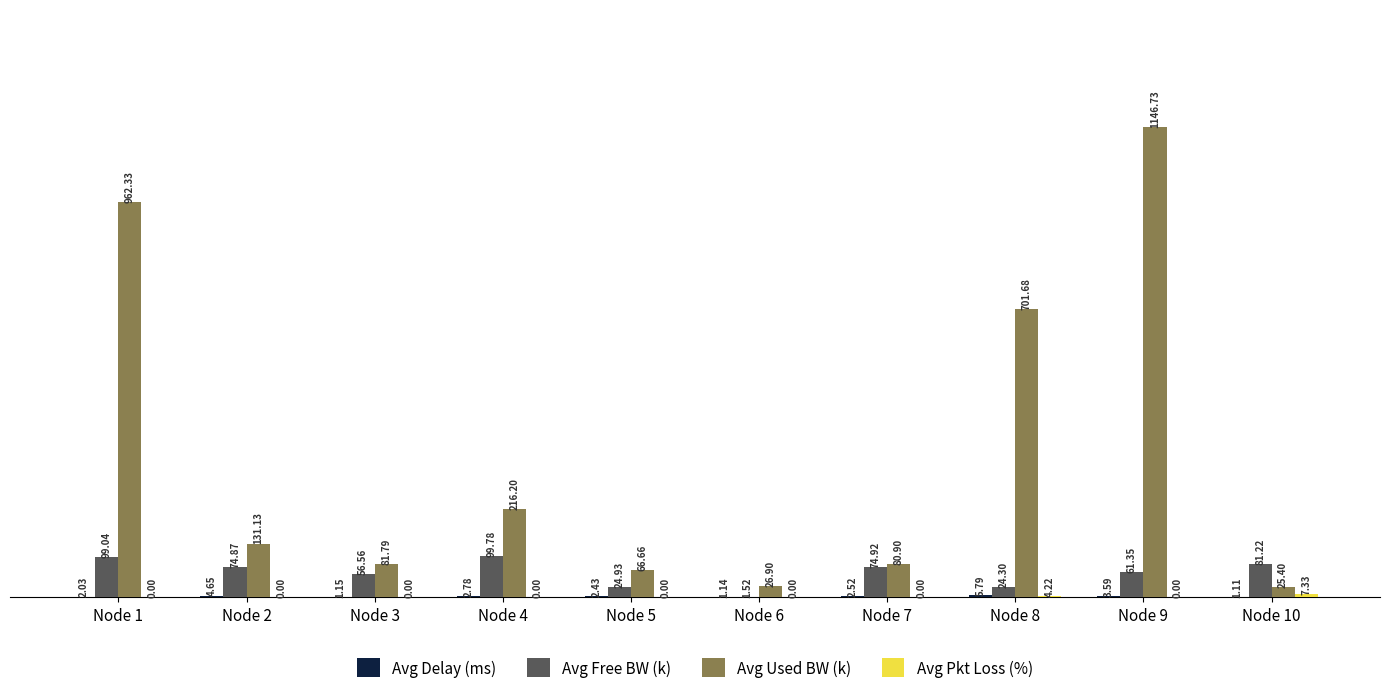

How many groups of bars are there?

10